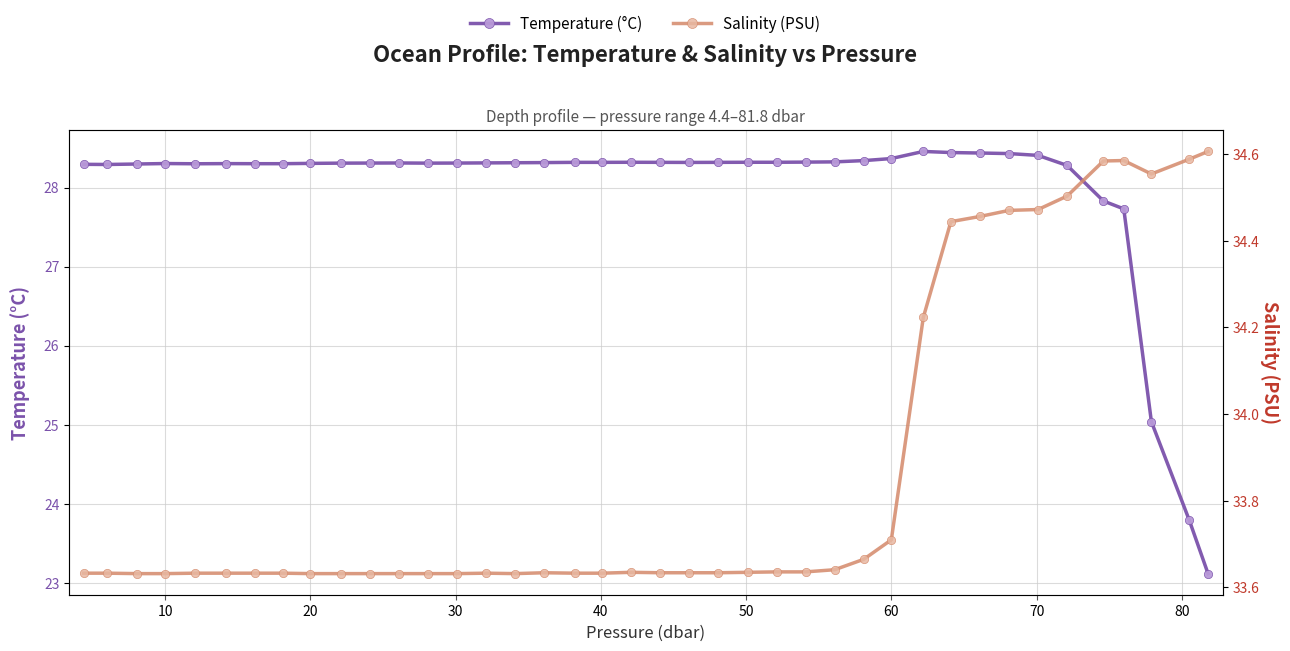

At which category does Temperature (°C) reach its first local peak?

30